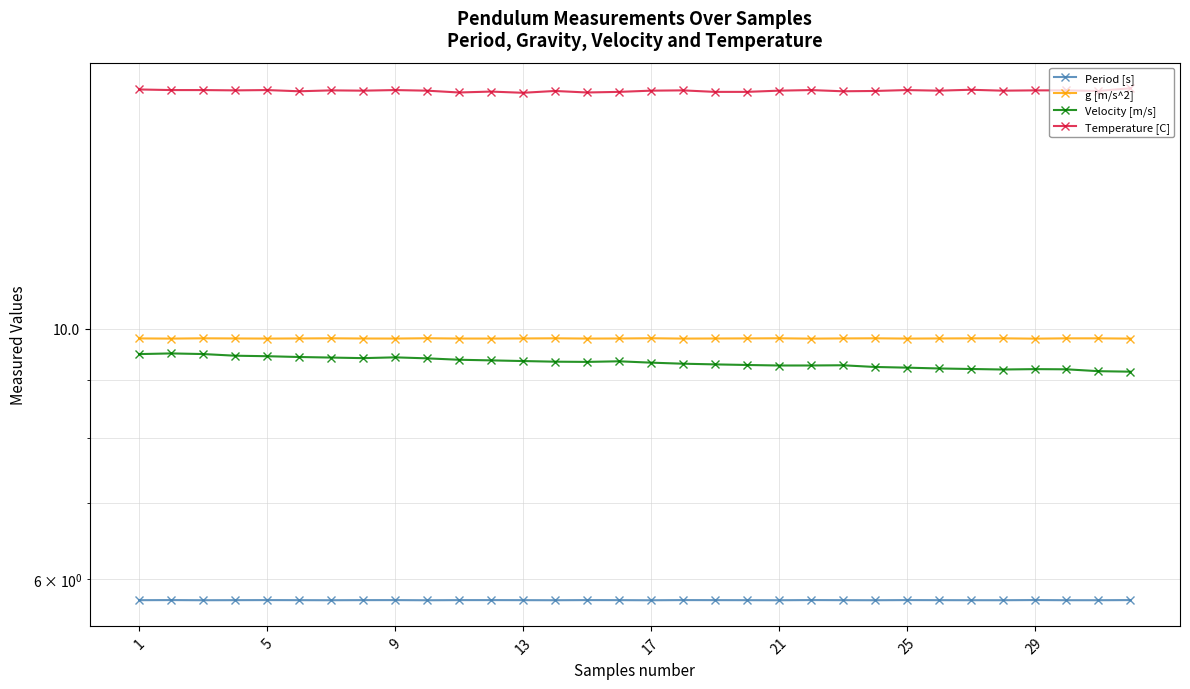

Rank the series at 26 from highest to lowest value.

Temperature [C], g [m/s^2], Velocity [m/s], Period [s]